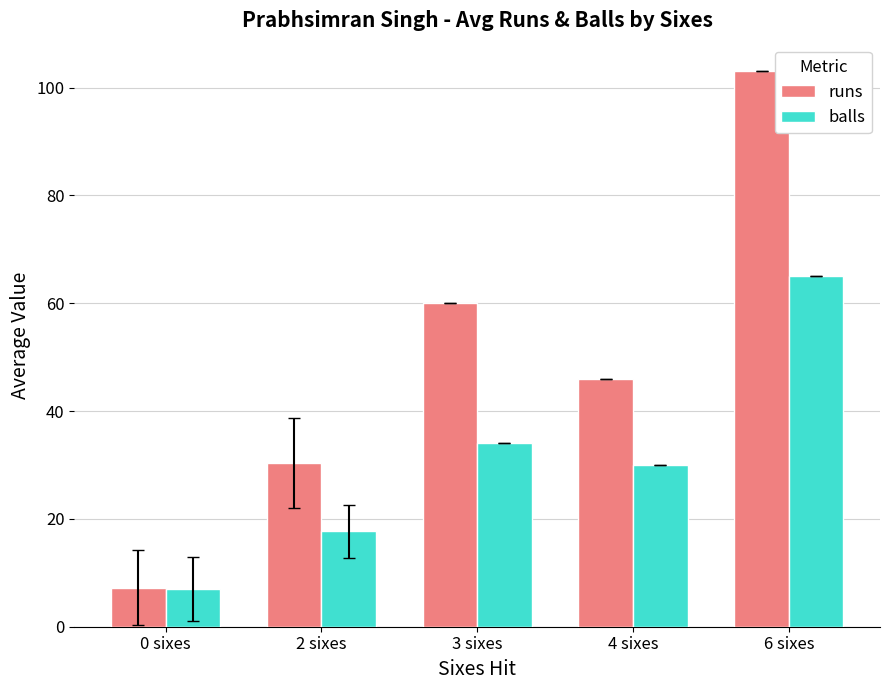

What is the average value of the runs series?

49.3